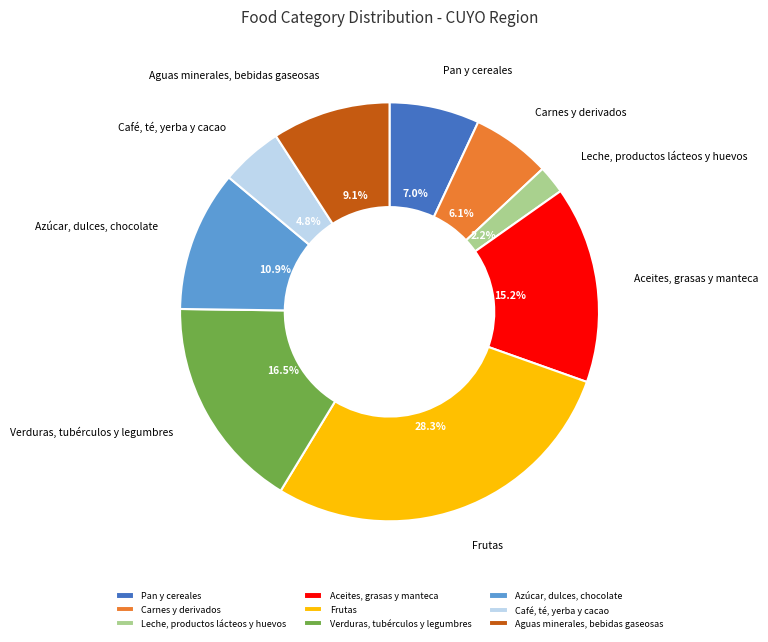

Combined, what portion of the pie is Aguas minerales, bebidas gaseosas and Leche, productos lácteos y huevos?

11.3%